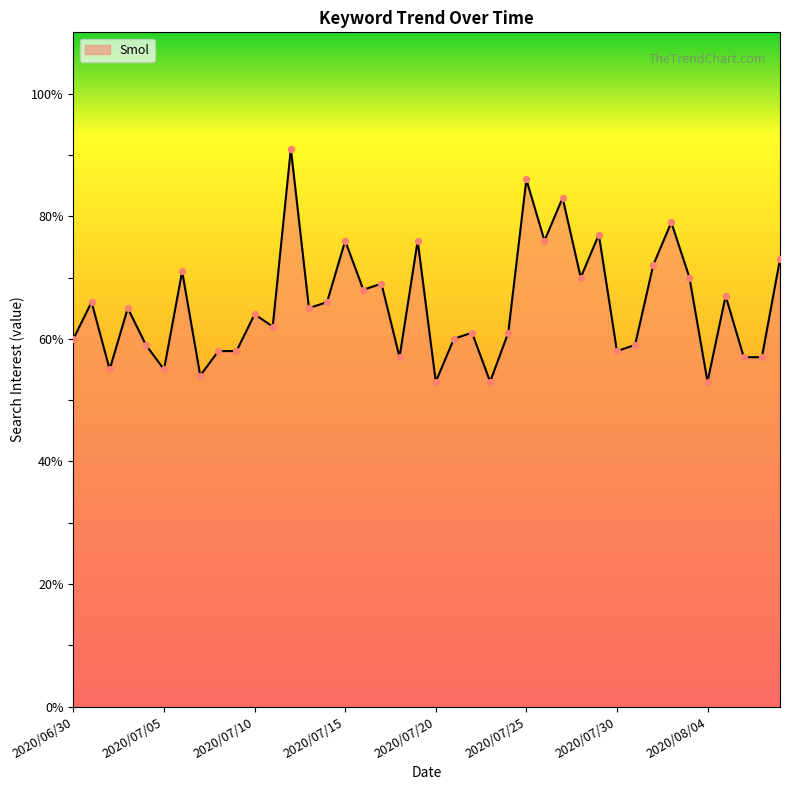

What is the minimum value shown in the chart?

53